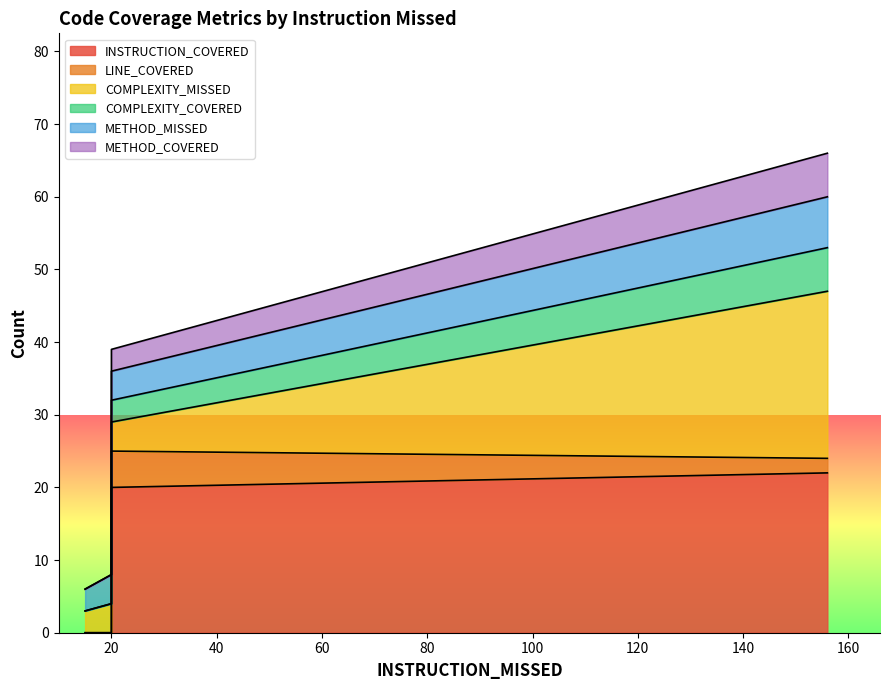

Where is METHOD_COVERED nearest to the value 33?

20